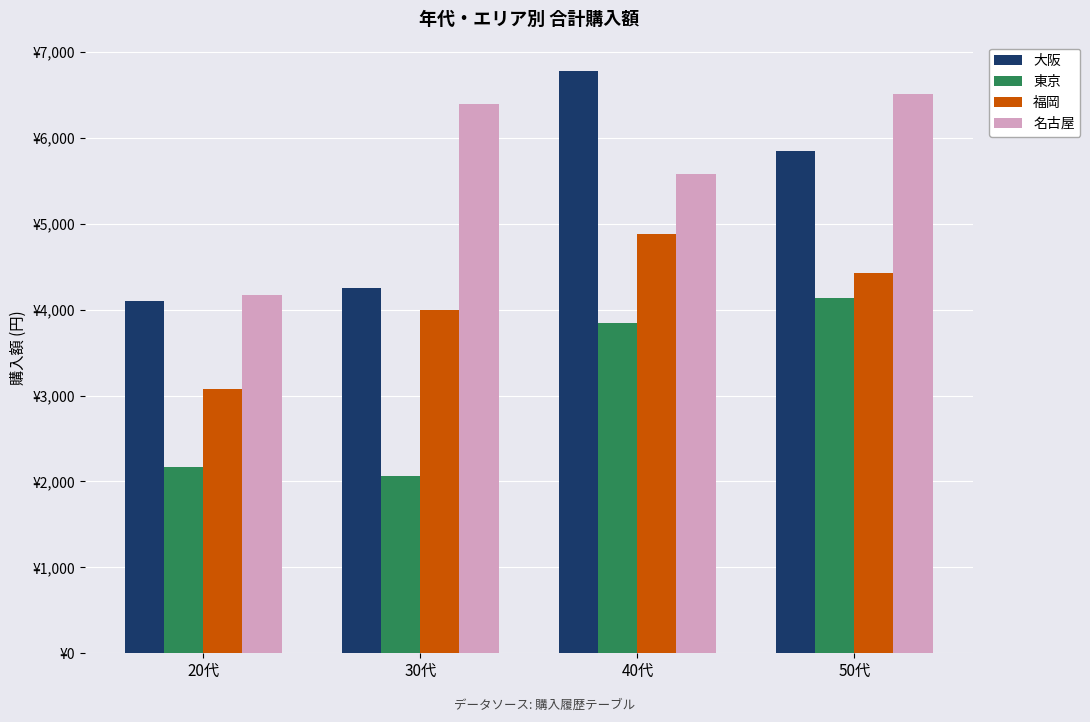

Between 20代 and 40代, which is larger?

40代